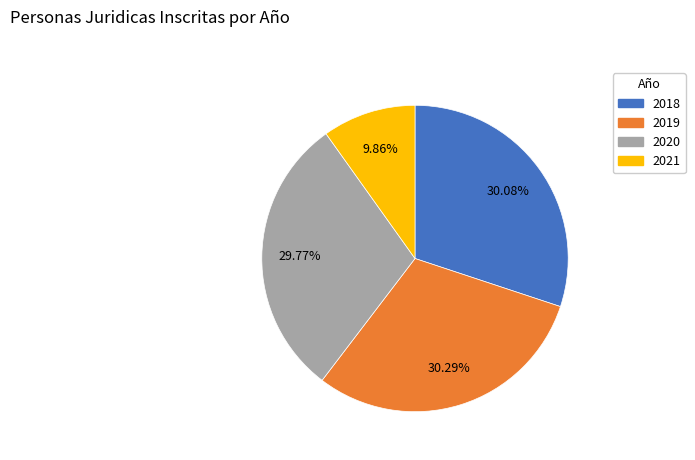

Combined, do 2018 and 2019 account for over 50%?

Yes